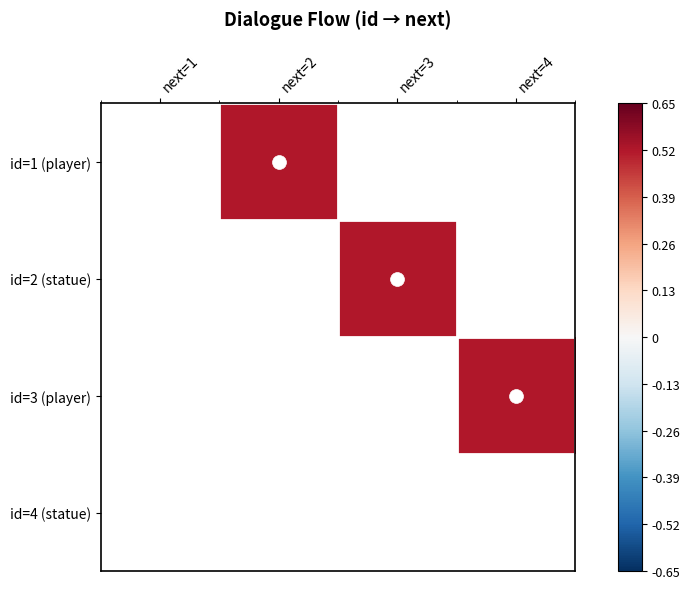

Rank the series by their maximum value, from lowest to highest.

id=1 (player), id=2 (statue), id=3 (player), id=4 (statue)